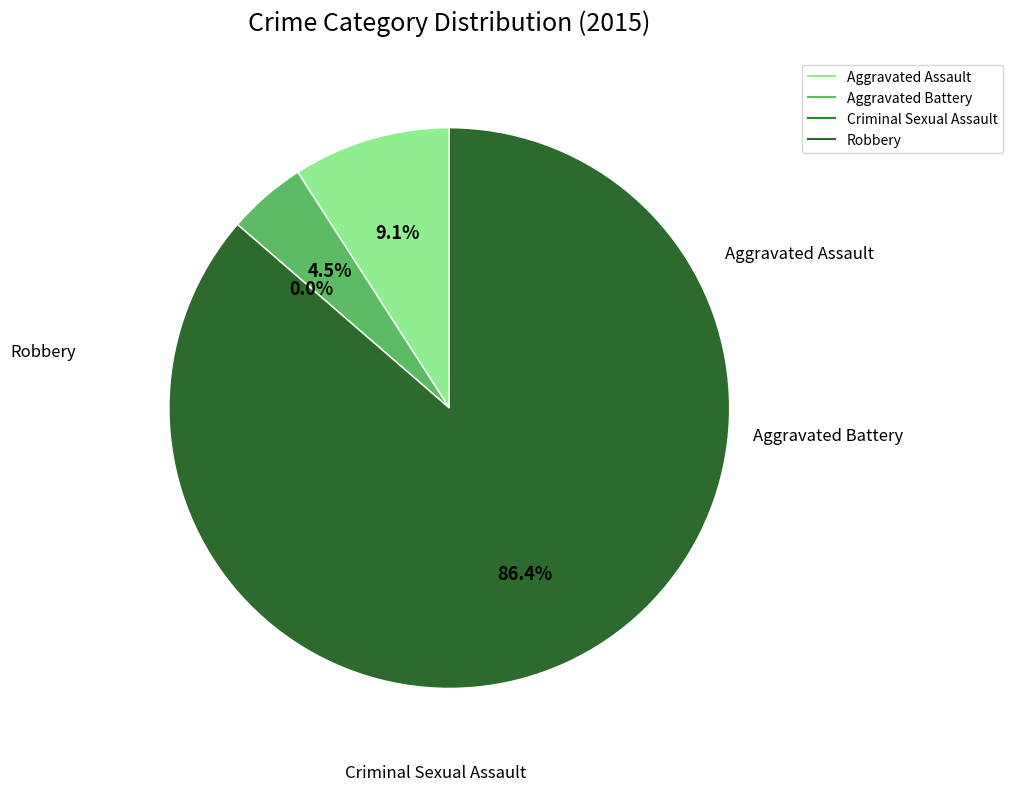

To the nearest percent, what is the difference between the Criminal Sexual Assault and Robbery slice percentages?

86%